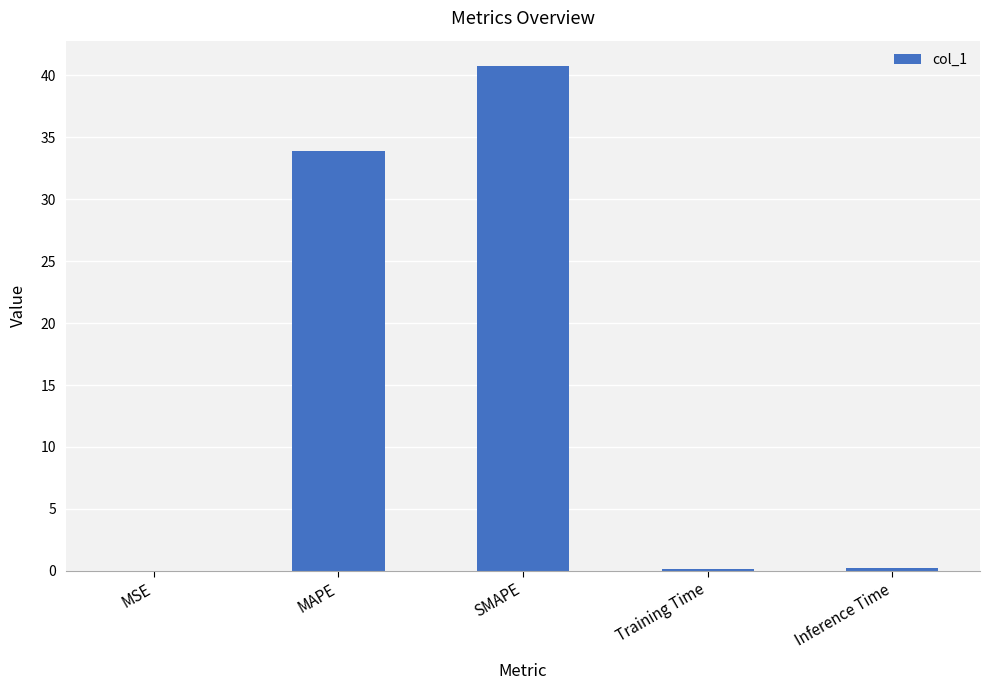

What is the sum of the values at Inference Time and SMAPE?

40.9